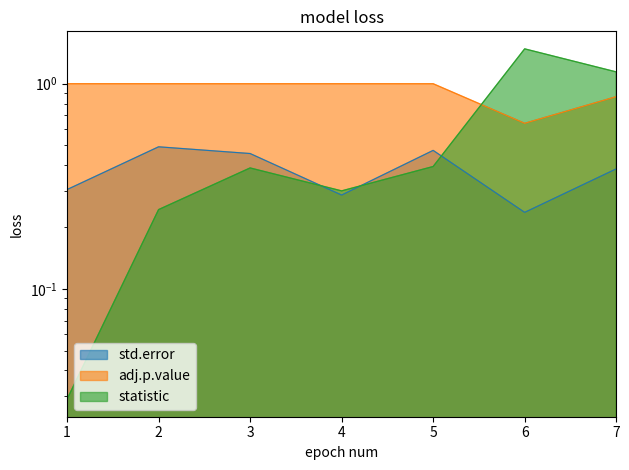

Count the number of categories in the chart.

7